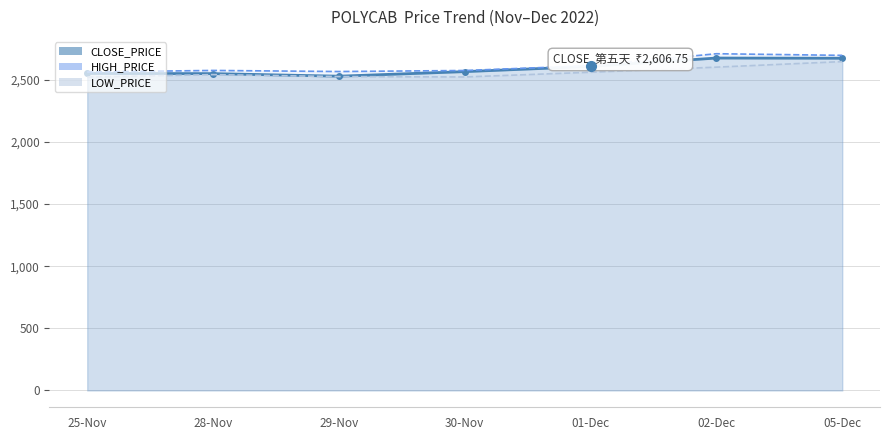

At how many categories does at least one series exceed 2554?

7